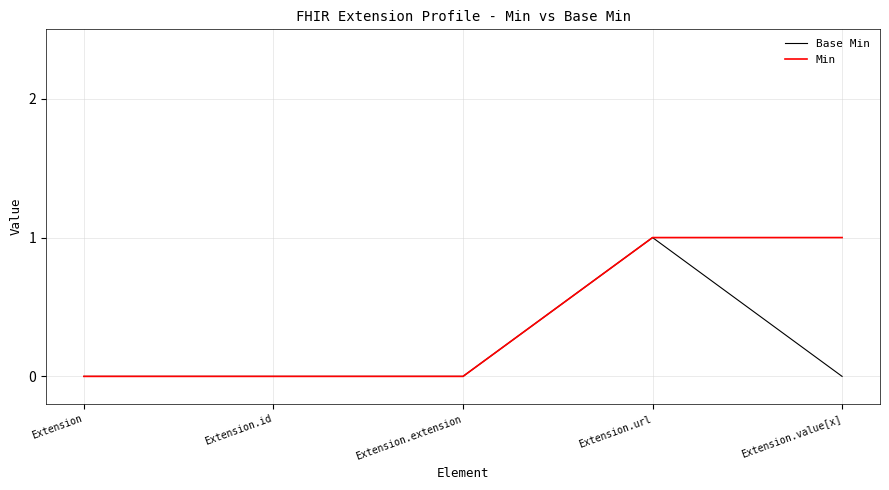

Is the value of Base Min at Extension.url greater than the value of Min at Extension?

Yes